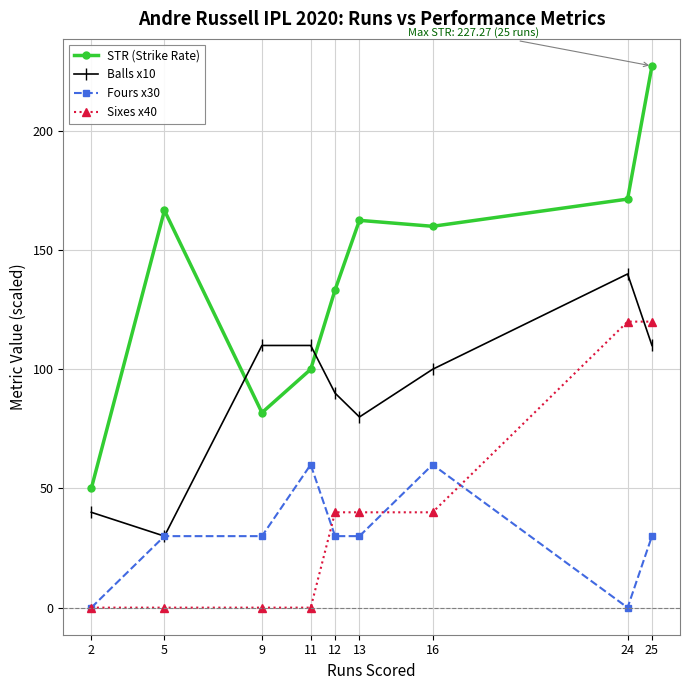

At how many categories does at least one series exceed 106?

8